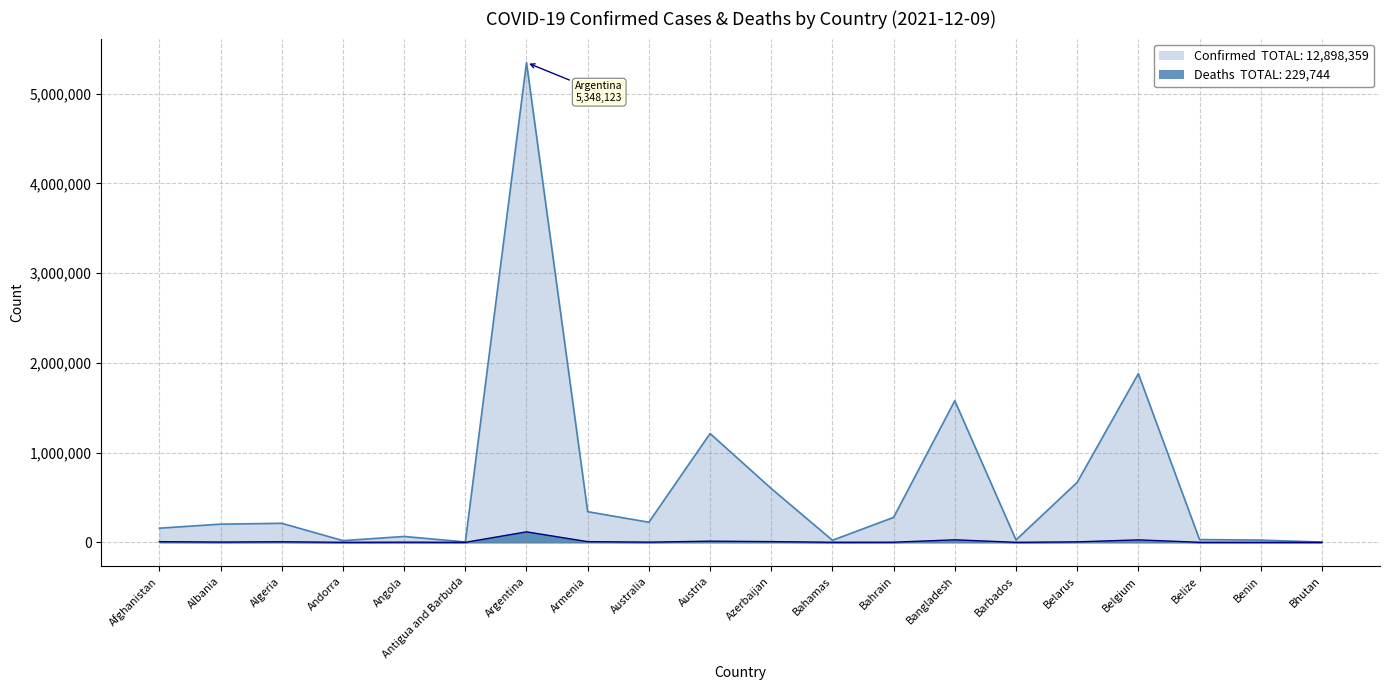

Rank the series by their maximum value, from highest to lowest.

Confirmed, Deaths